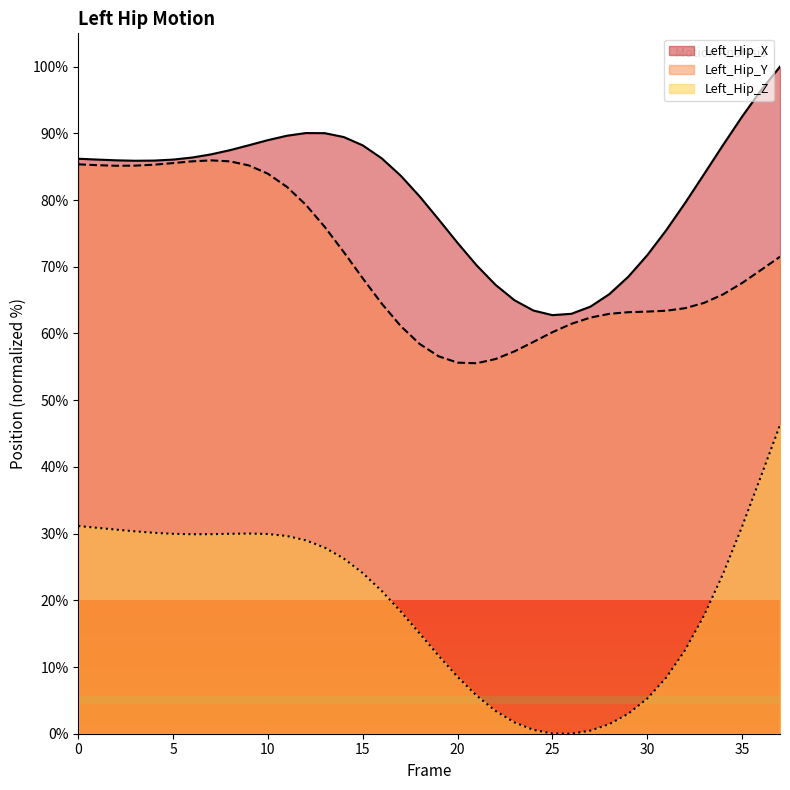

True or false: Left_Hip_Y has a value of 95.3 at 34.

False